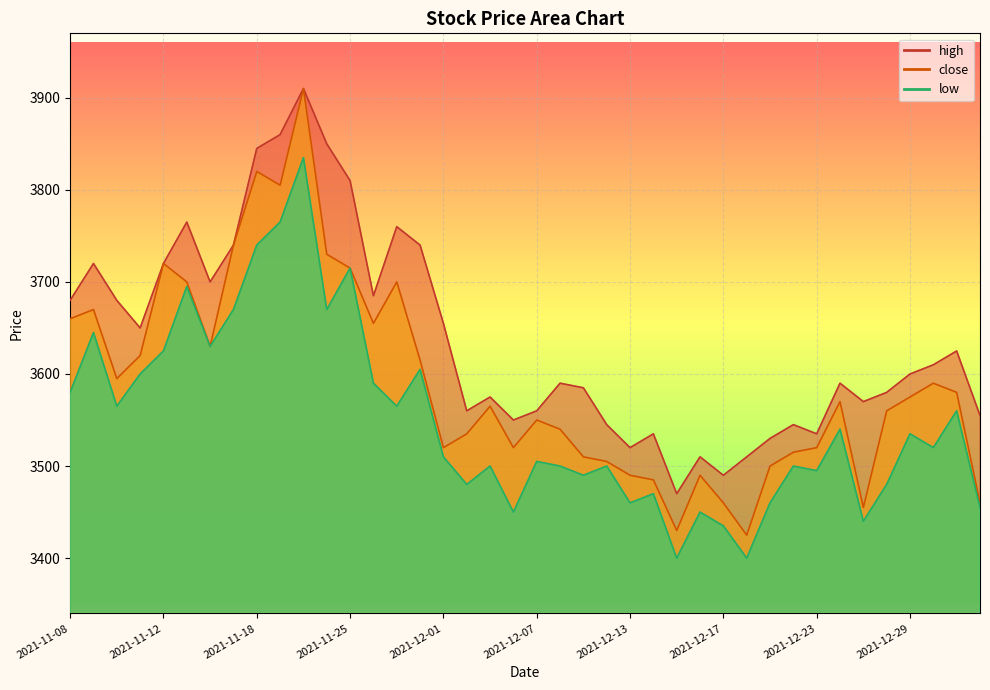

Which series has the largest range (max minus min)?

close